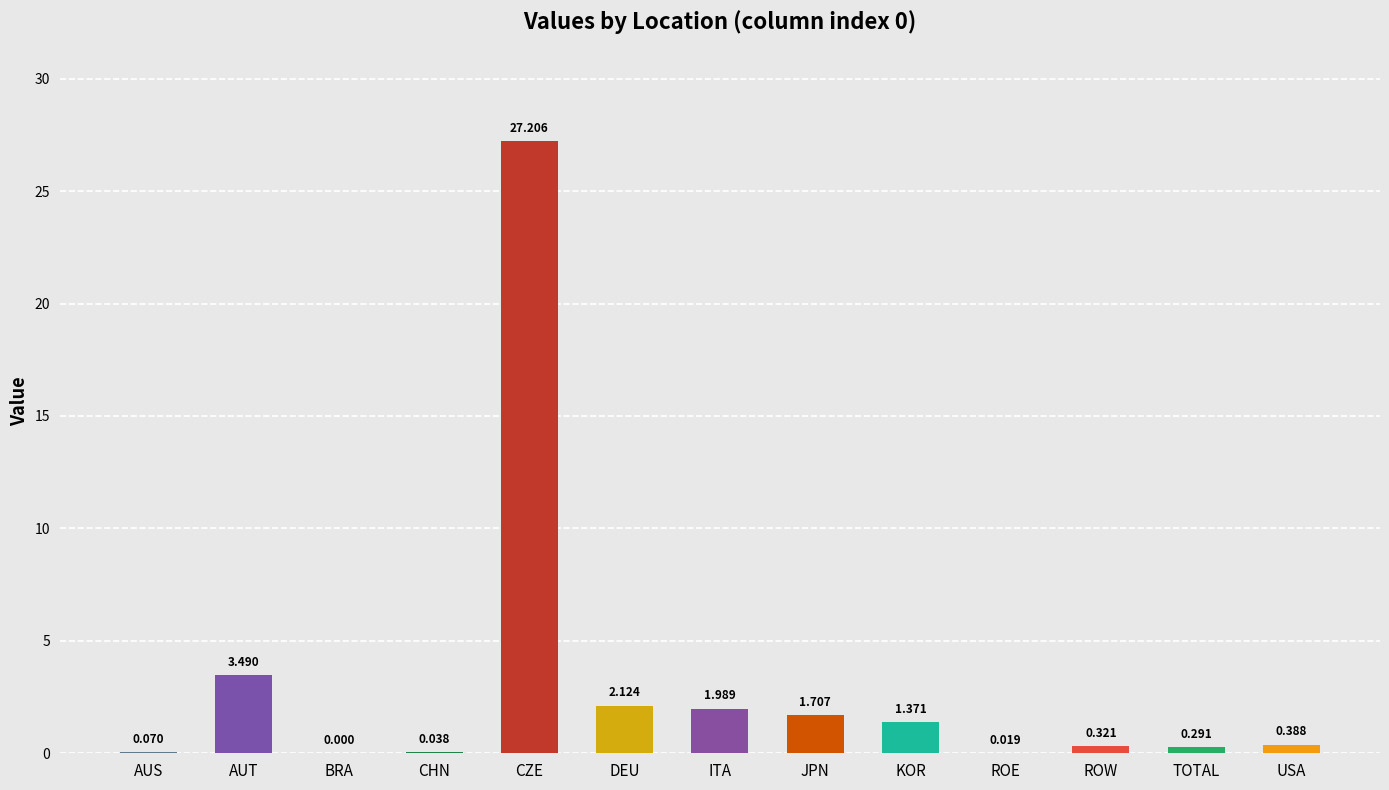

Which category has the highest value across all series?

CZE